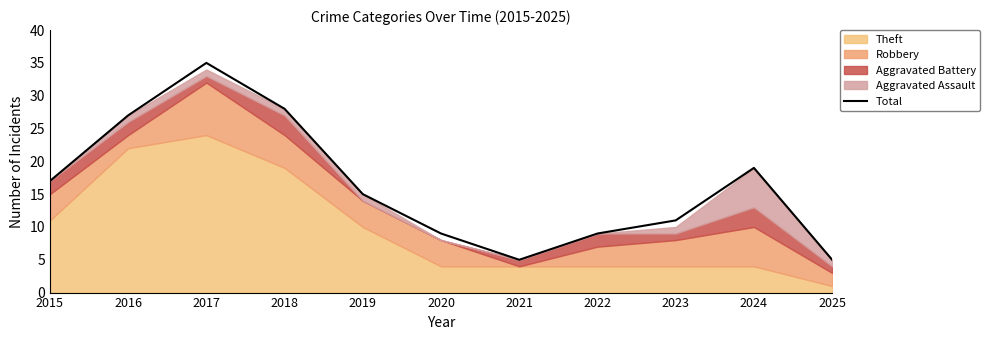

How many data points are less than 15?

5